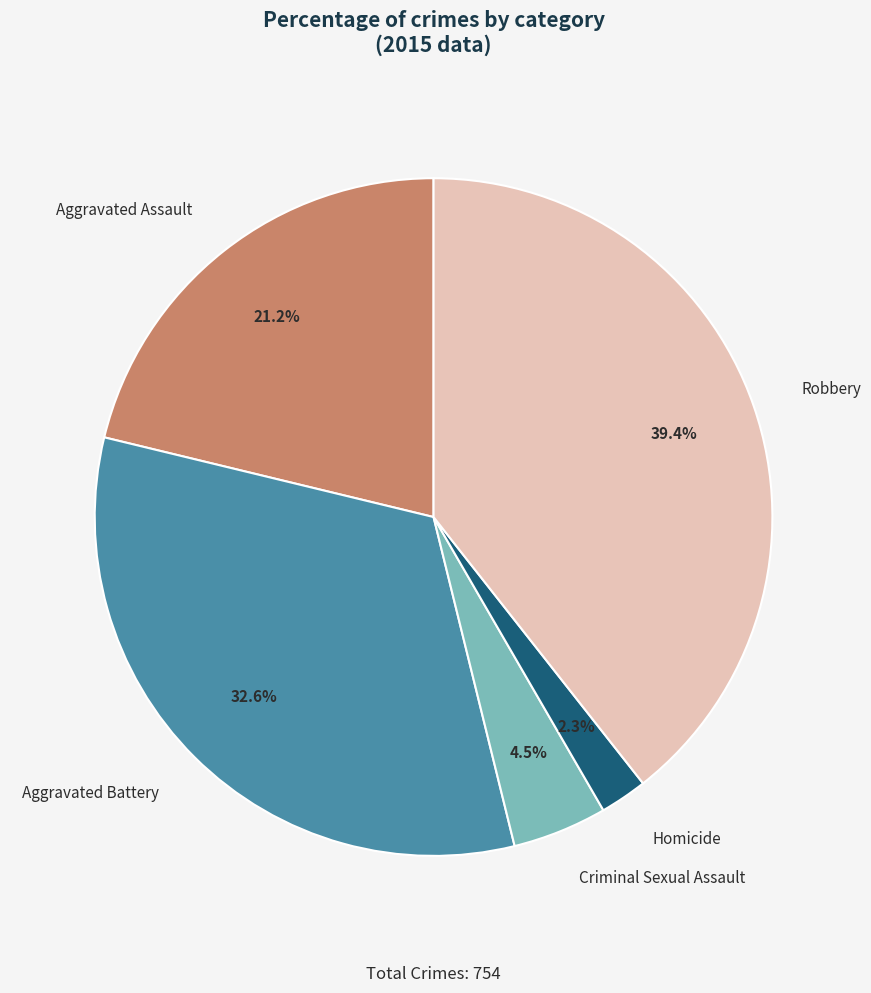

Is Aggravated Assault the majority of the pie?

No